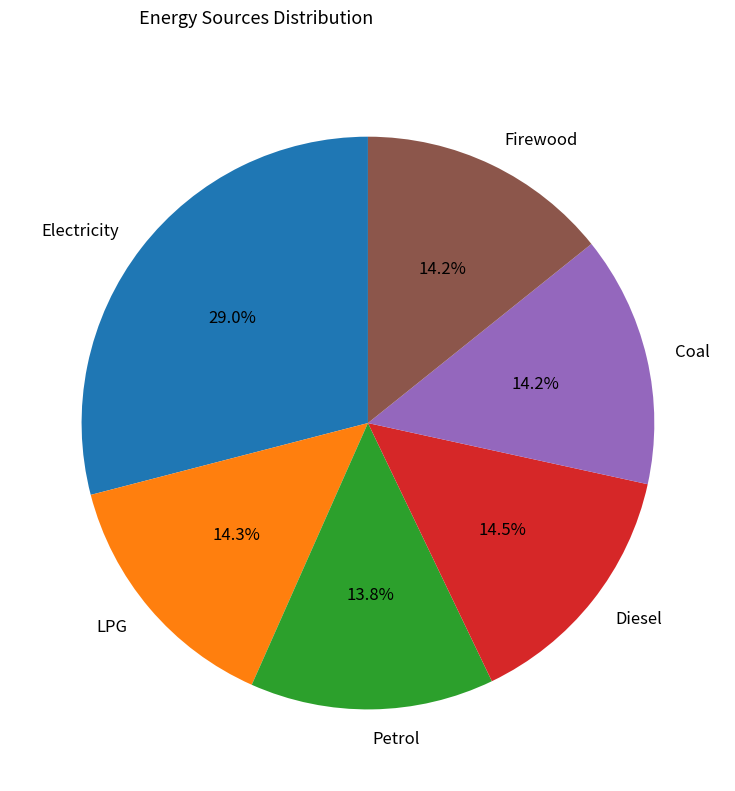

Approximately how many times larger is the value at LPG compared to Electricity?

0.5